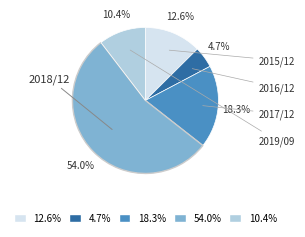

Is there any slice that represents more than half of the pie?

Yes